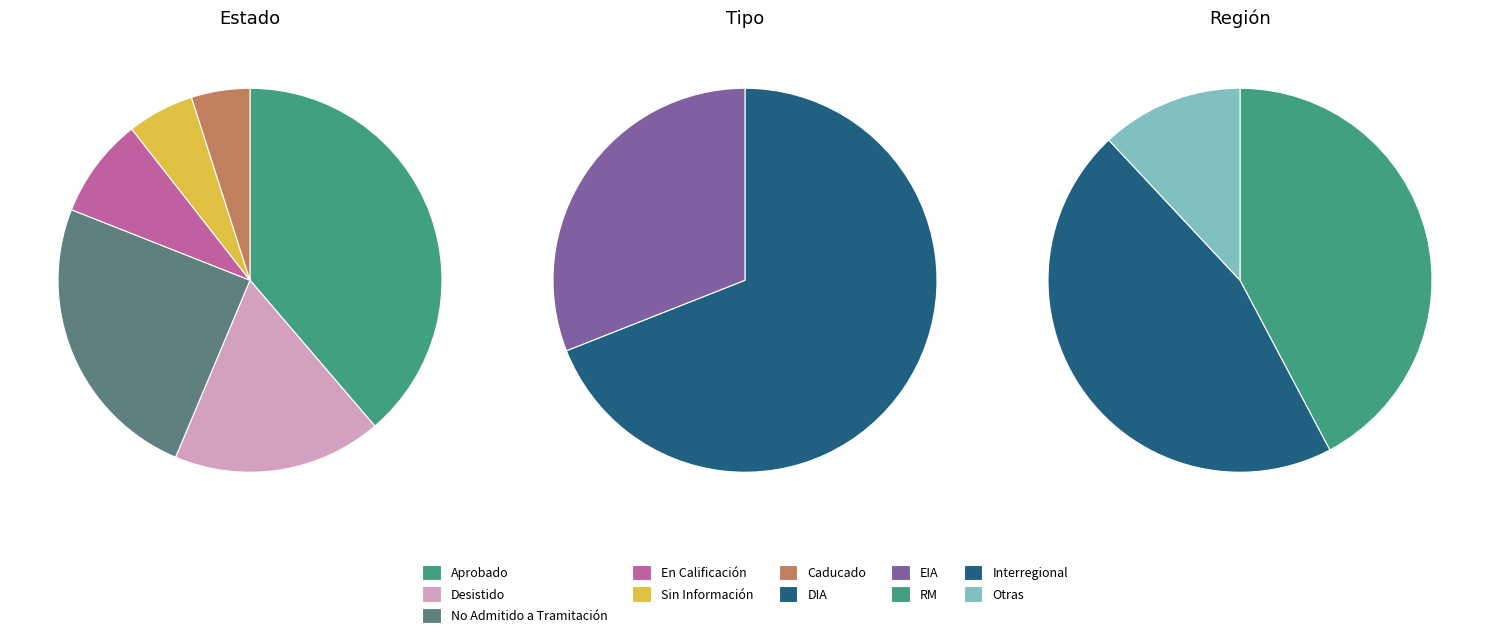

Which has a higher value, Desistido or En Calificación?

Desistido